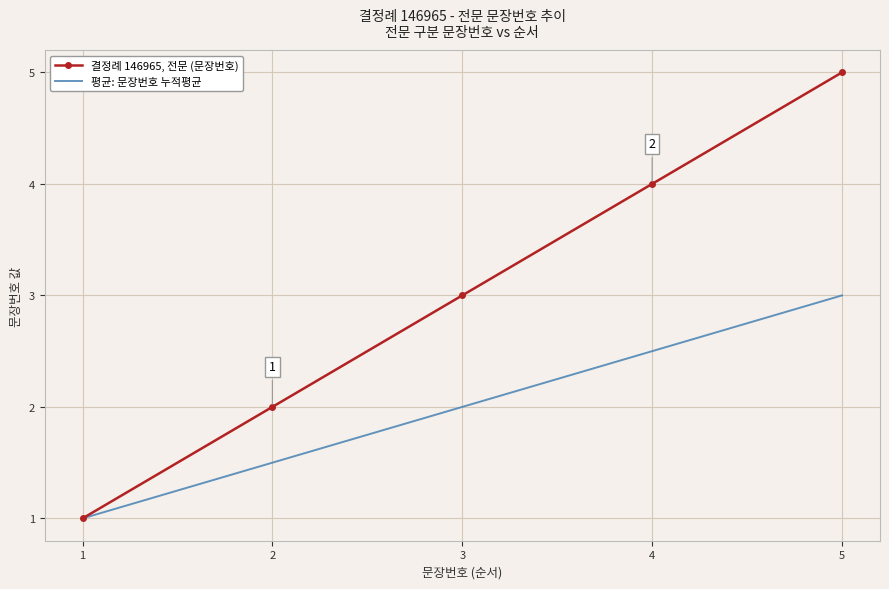

List the series in order of their overall mean, lowest first.

평균: 문장번호 누적평균, 결정례 146965, 전문 (문장번호)